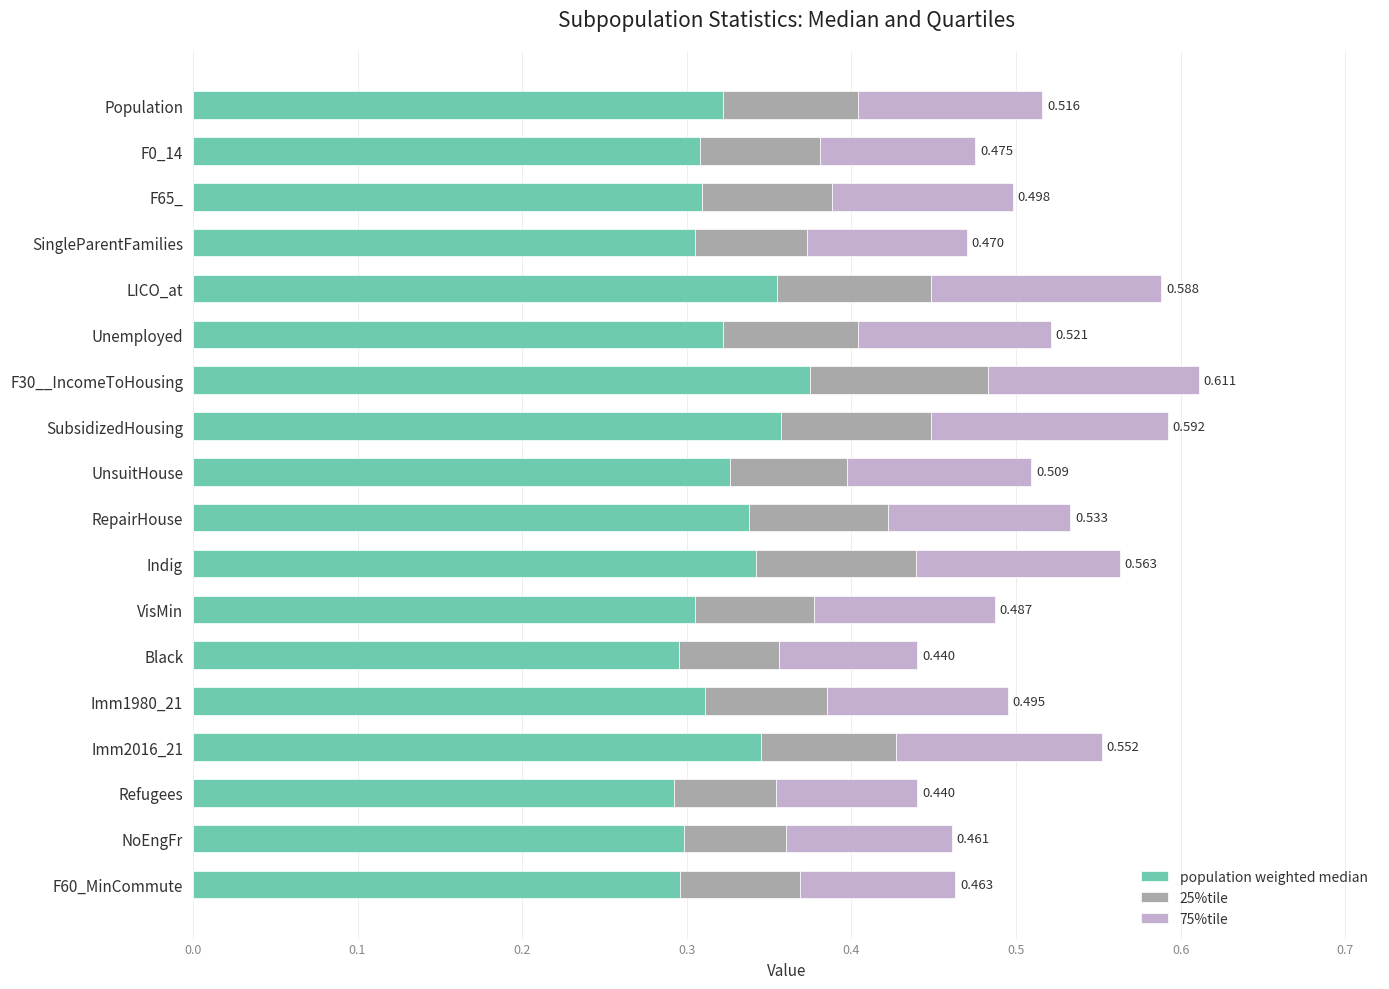

What are all the series names shown in the legend?

population weighted median, 25%tile, 75%tile